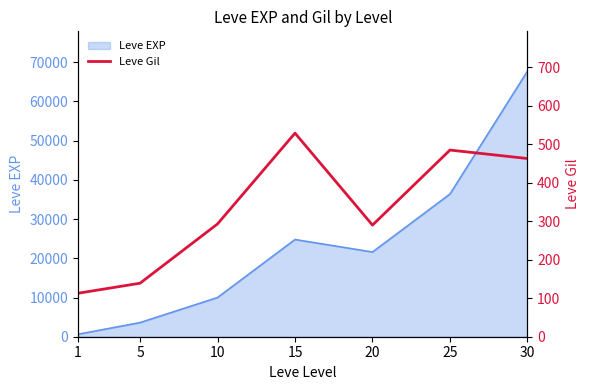

The value at 15 is 529. True or false?

True